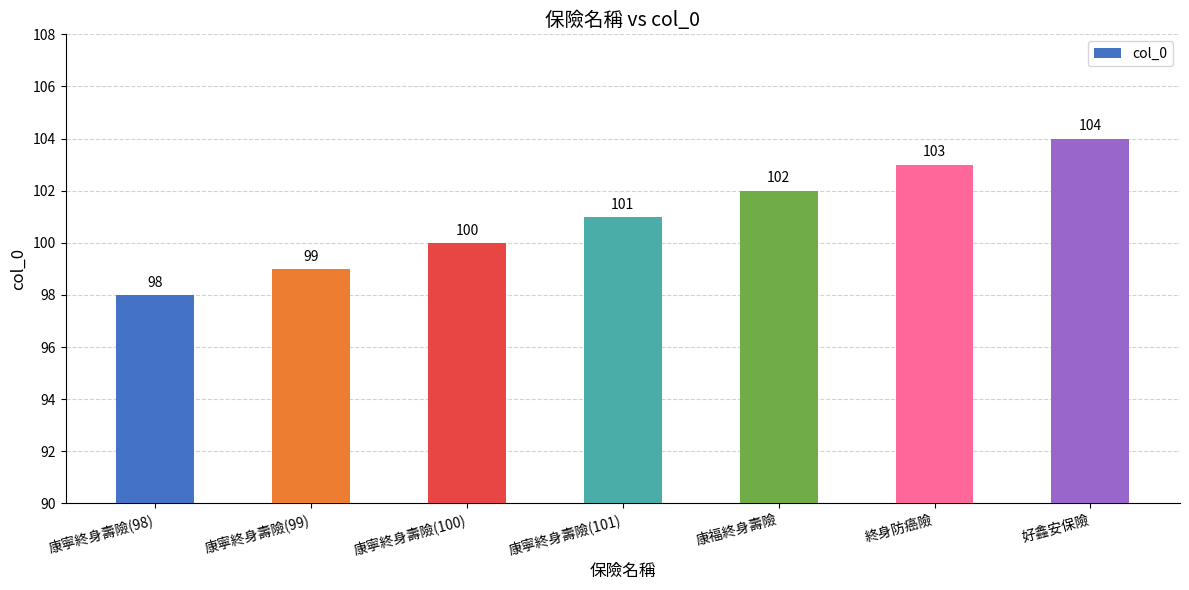

Is it true that the value at 康寧終身壽險(101) is 101?

True